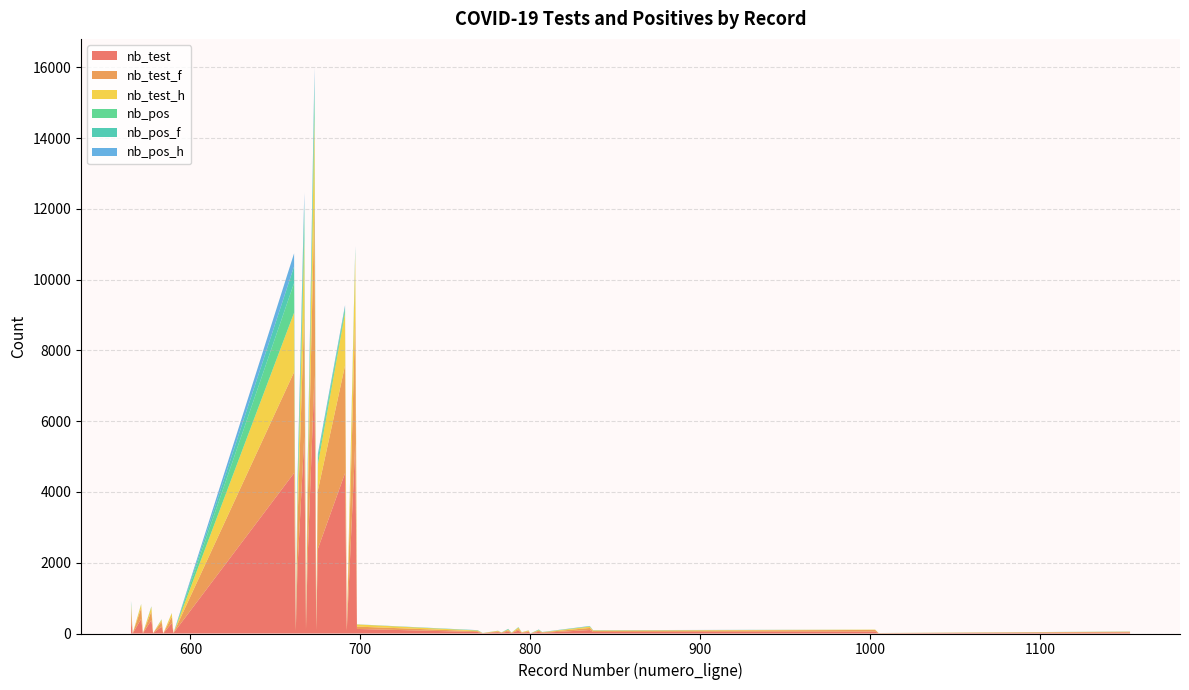

Reading left to right, extract all data points from this chart.

nb_test: 565=411	566=1	571=414	572=6	577=377	578=8	583=195	584=1	589=290	590=10	661=4537	662=64	663=1858	667=5575	668=109	669=2176	673=7306	674=87	675=2394	691=4535	692=72	697=5372	698=129	769=42	772=7	781=38	783=14	787=56	789=12	793=84	795=18	799=43	800=2	805=48	807=19	835=98	837=44	1003=55	1005=7	1153=27
nb_test_f: 565=282	566=0	571=304	572=1	577=245	578=0	583=142	584=0	589=182	590=1	661=2853	662=30	663=1271	667=3523	668=49	669=1480	673=4903	674=46	675=1652	691=3045	692=31	697=3630	698=66	769=23	772=3	781=22	783=12	787=34	789=6	793=44	795=9	799=21	800=0	805=30	807=13	835=58	837=29	1003=46	1005=4	1153=22
nb_test_h: 565=128	566=0	571=106	572=1	577=125	578=1	583=52	584=0	589=101	590=2	661=1679	662=30	663=586	667=2031	668=43	669=692	673=2386	674=28	675=738	691=1489	692=40	697=1740	698=61	769=18	772=3	781=15	783=1	787=20	789=4	793=39	795=8	799=21	800=1	805=17	807=5	835=39	837=14	1003=8	1005=2	1153=4
nb_pos: 565=53	566=0	571=5	572=0	577=10	578=0	583=6	584=0	589=3	590=0	661=839	662=5	663=328	667=673	668=14	669=231	673=707	674=4	675=149	691=106	692=2	697=104	698=2	769=6	772=1	781=2	783=1	787=11	789=2	793=7	795=1	799=2	800=0	805=9	807=3	835=9	837=4	1003=1	1005=1	1153=2
nb_pos_f: 565=34	566=0	571=5	572=0	577=6	578=0	583=5	584=0	589=2	590=0	661=469	662=3	663=210	667=409	668=3	669=157	673=451	674=1	675=98	691=70	692=0	697=72	698=1	769=3	772=0	781=2	783=1	787=8	789=1	793=5	795=1	799=1	800=0	805=8	807=2	835=2	837=1	1003=0	1005=0	1153=2
nb_pos_h: 565=19	566=0	571=0	572=0	577=4	578=0	583=1	584=0	589=1	590=0	661=370	662=2	663=118	667=258	668=5	669=74	673=254	674=2	675=50	691=36	692=2	697=32	698=1	769=3	772=1	781=0	783=0	787=2	789=0	793=2	795=0	799=1	800=0	805=1	807=1	835=7	837=3	1003=0	1005=0	1153=0